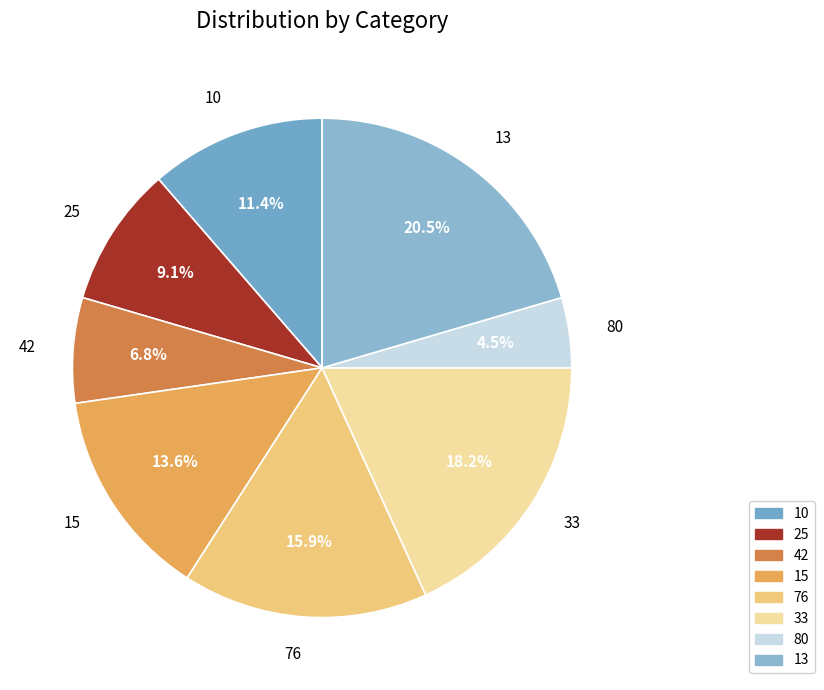

Do 76 and 10 together represent more than half of the pie?

No